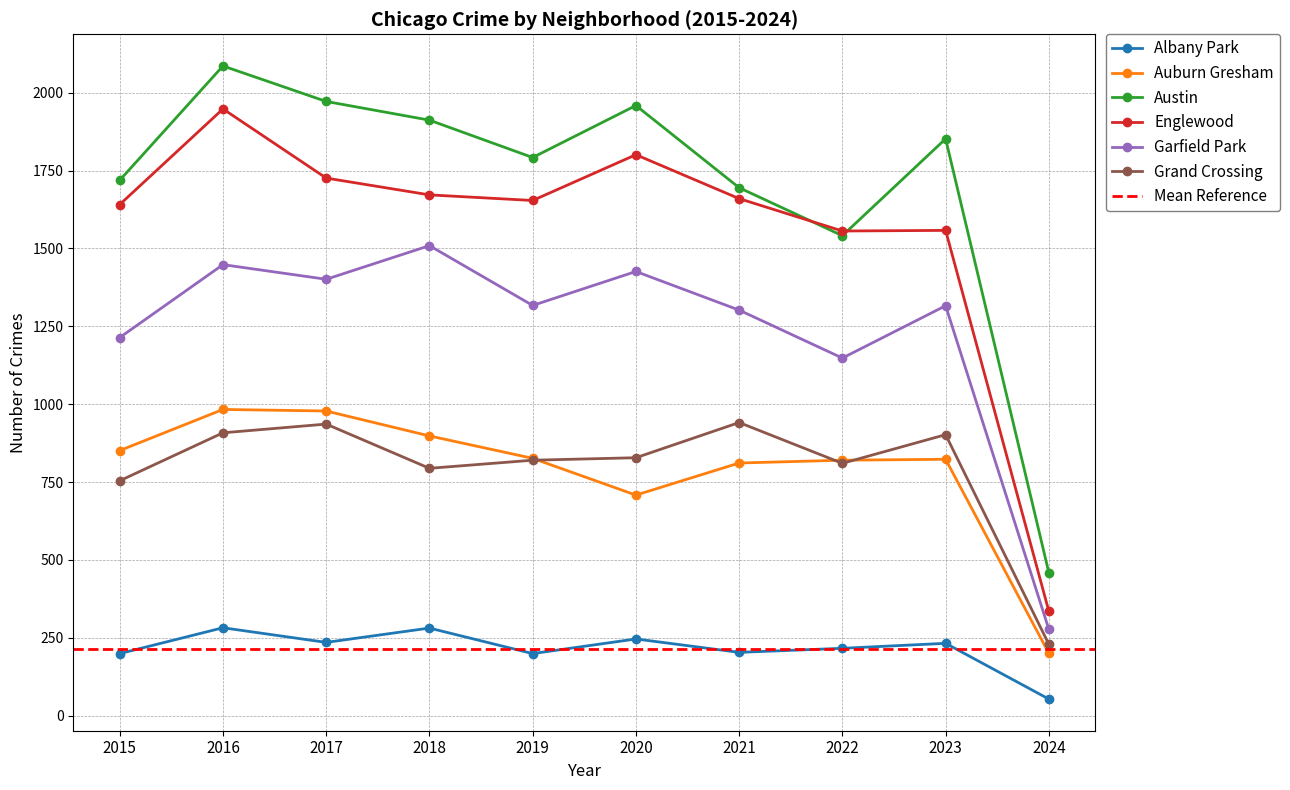

What is the total value across all series at 2024?

1553